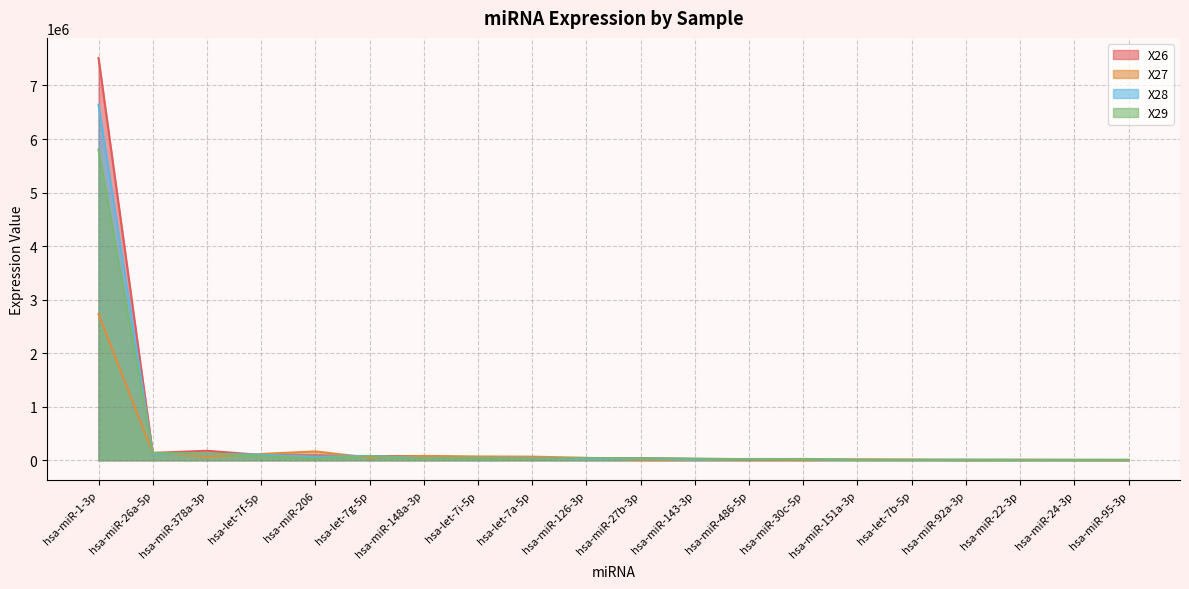

Reading left to right, extract all data points from this chart.

X26: 7513212.3	137603.6	176742.8	99266.5	91120.1	75968.0	79011.3	44752.7	31746.0	27436.1	39851.0	23351.4	15640.5	18235.5	7349.9	5910.6	6272.8	6205.8	6027.9	5123.6
X27: 2727809.3	135579.8	65641.9	116778.8	165000.6	48698.0	81049.4	70335.4	66867.1	44914.8	10055.3	11232.5	16940.0	7612.5	16698.1	10796.6	1380.8	7785.4	4845.2	1361.6
X28: 6640445.8	121005.3	122988.1	103333.2	68314.9	81063.5	38540.1	43463.6	32949.8	21252.6	33089.1	12253.9	24015.5	21339.4	5801.3	5718.2	9928.0	5914.6	5435.9	6501.9
X29: 5802337.9	136068.5	126279.9	81901.0	31936.9	77871.5	32498.2	36430.6	30540.6	39483.8	38353.9	31567.5	19019.3	24078.4	5525.6	7329.2	7774.5	4831.9	4672.5	6310.0